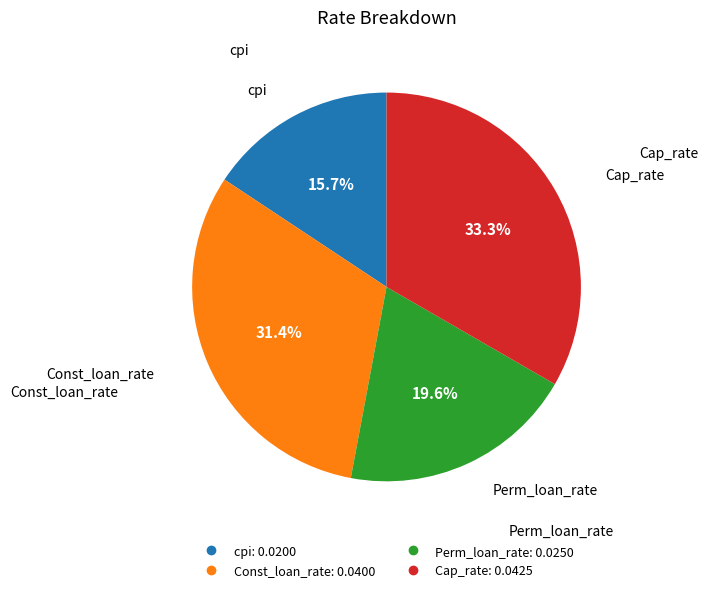

Count the number of slices in the pie.

4